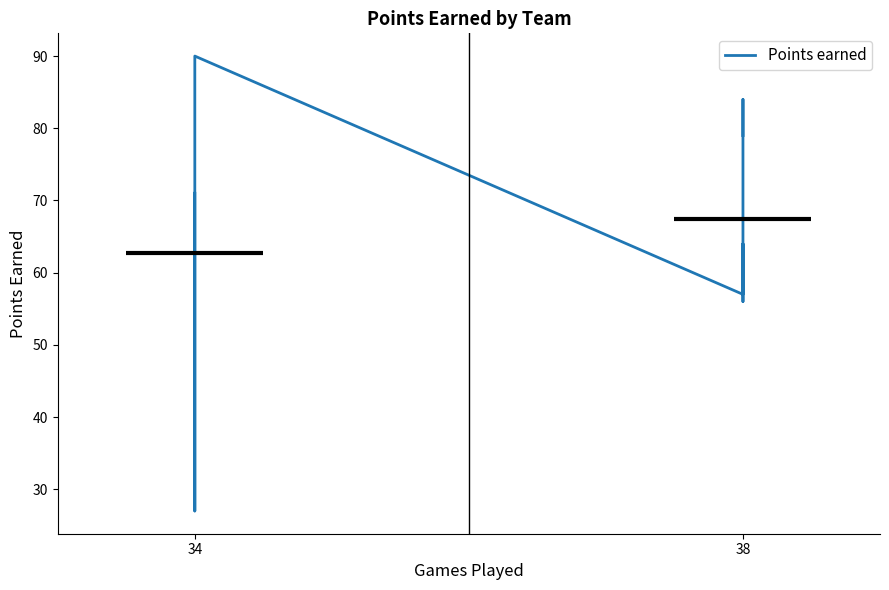

What is the minimum value shown in the chart?

27